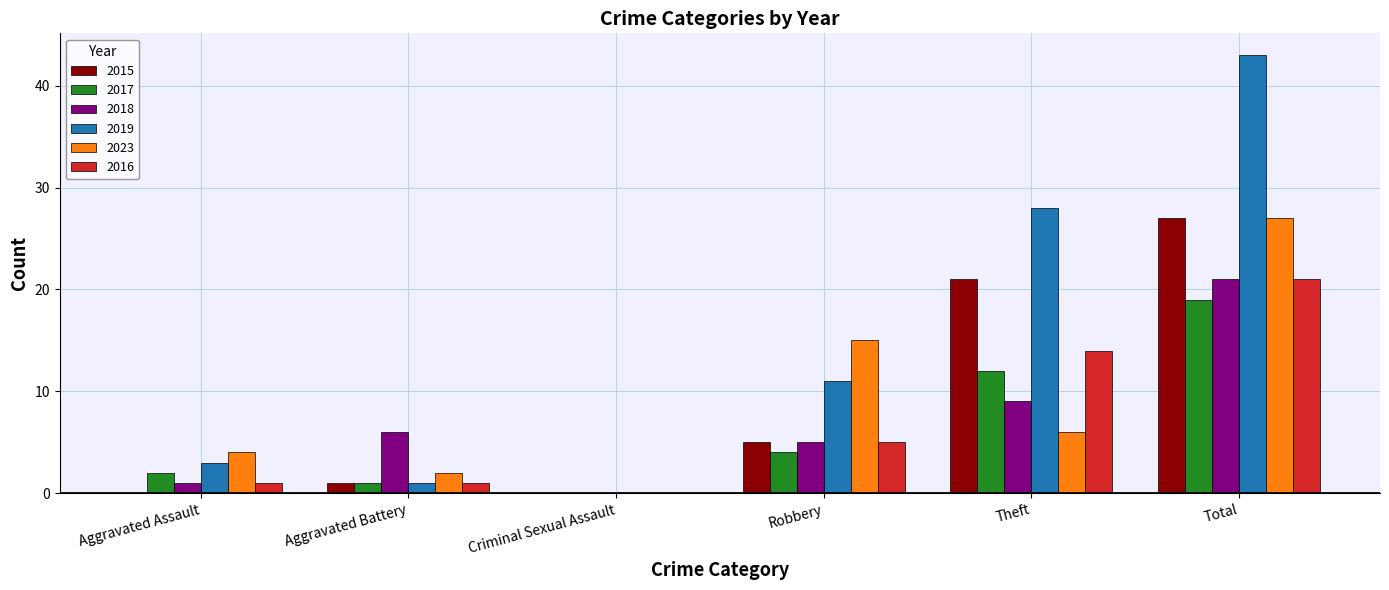

What is the maximum value for 2023?

27